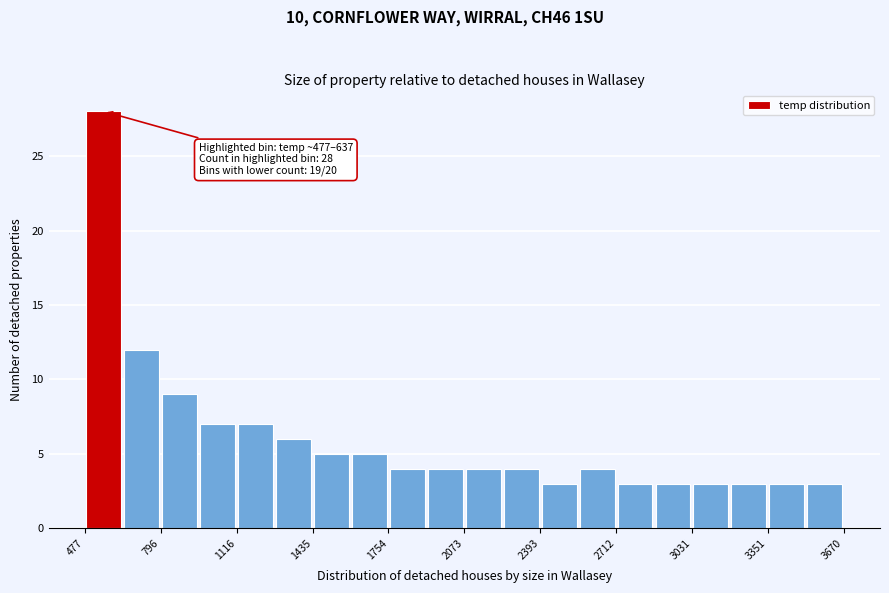

Read against the x-axis, roughly where is the centre of the tallest bar?

550